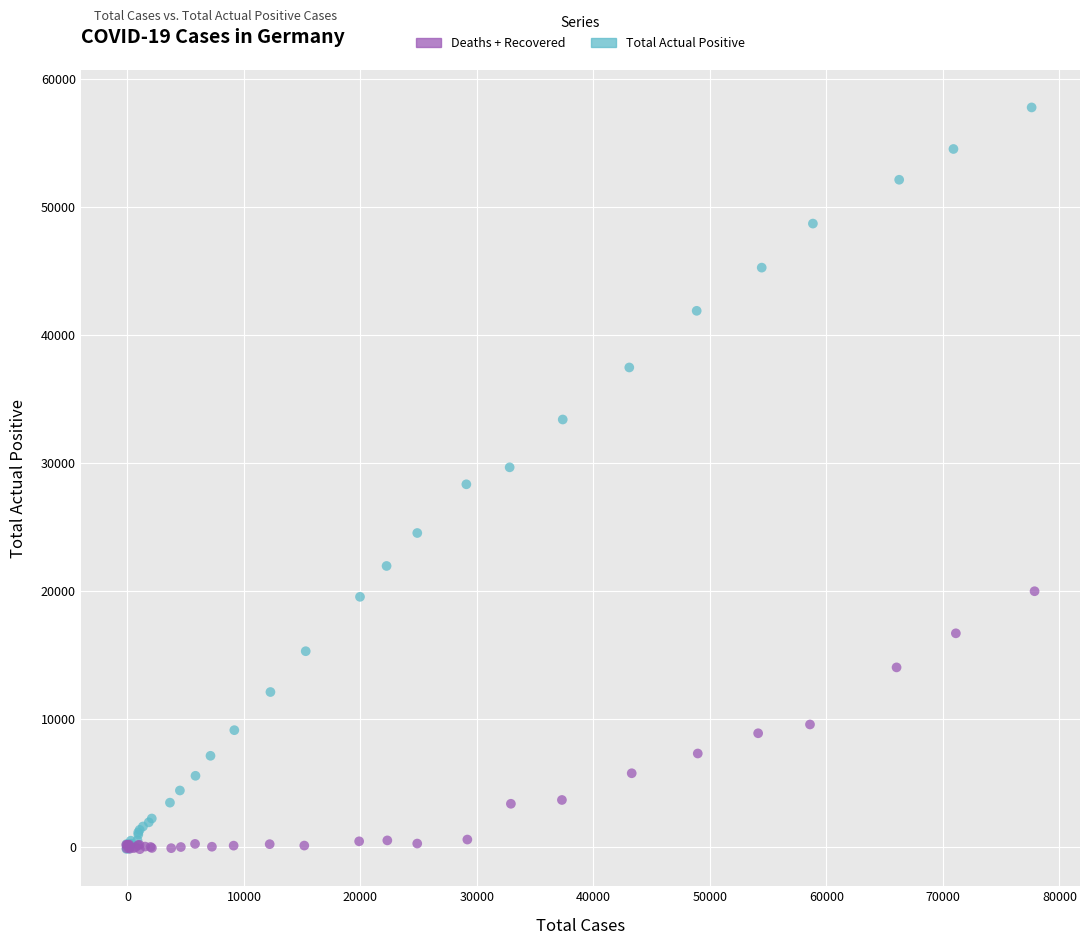

Which series contains the highest Y value?

Total Actual Positive